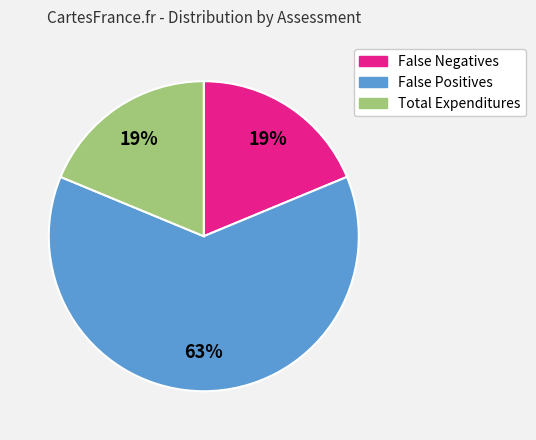

Is the sum of False Negatives and False Positives greater than half?

Yes